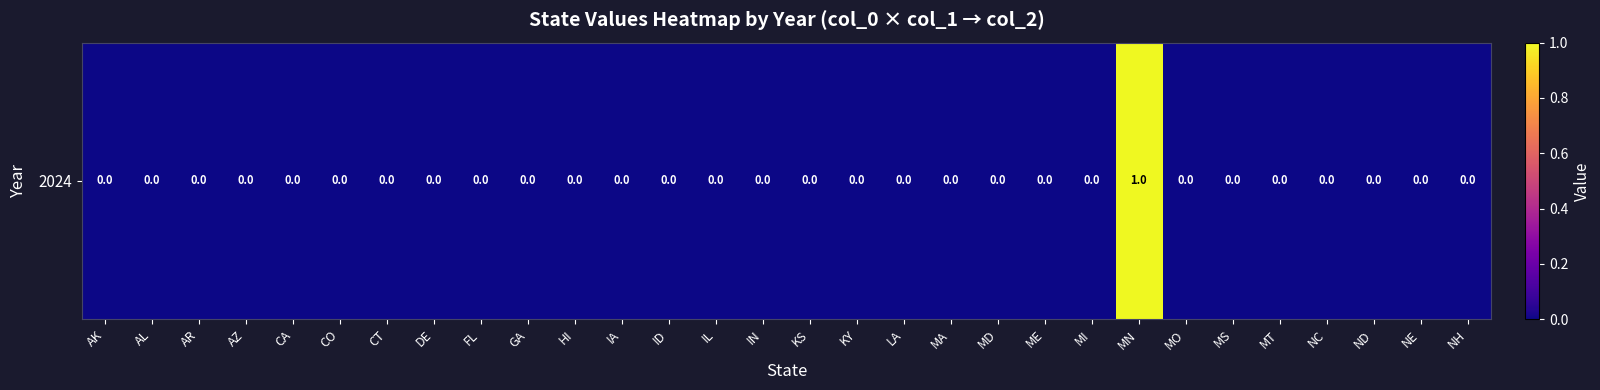

How many values exceed 0?

1